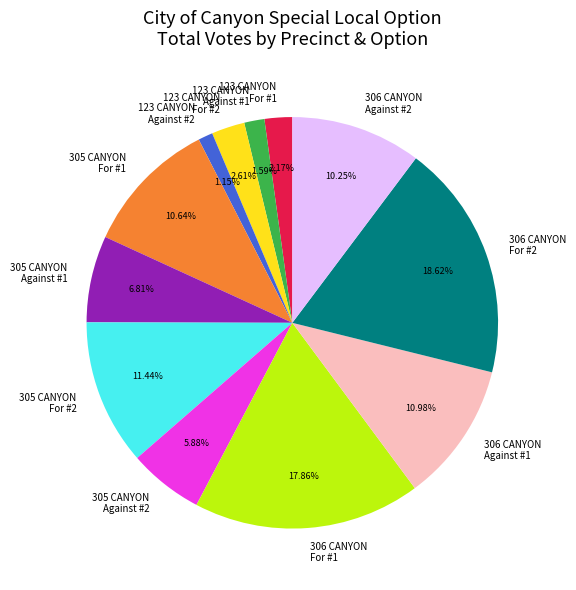

How many slices are in this pie chart?

12